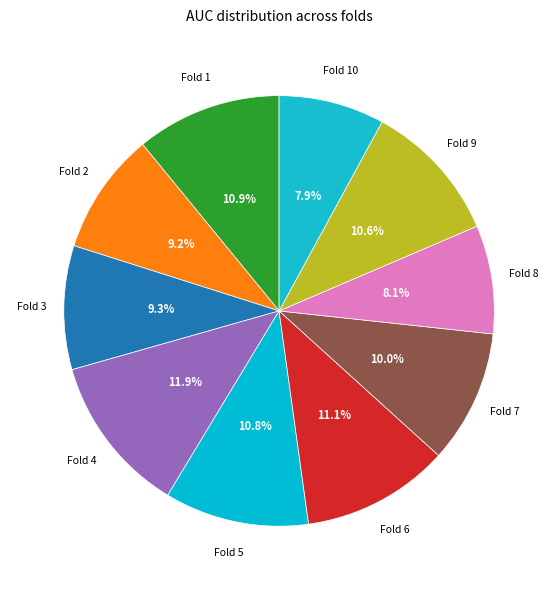

Rank the categories by value from lowest to highest.

10, 8, 2, 3, 7, 9, 5, 1, 6, 4